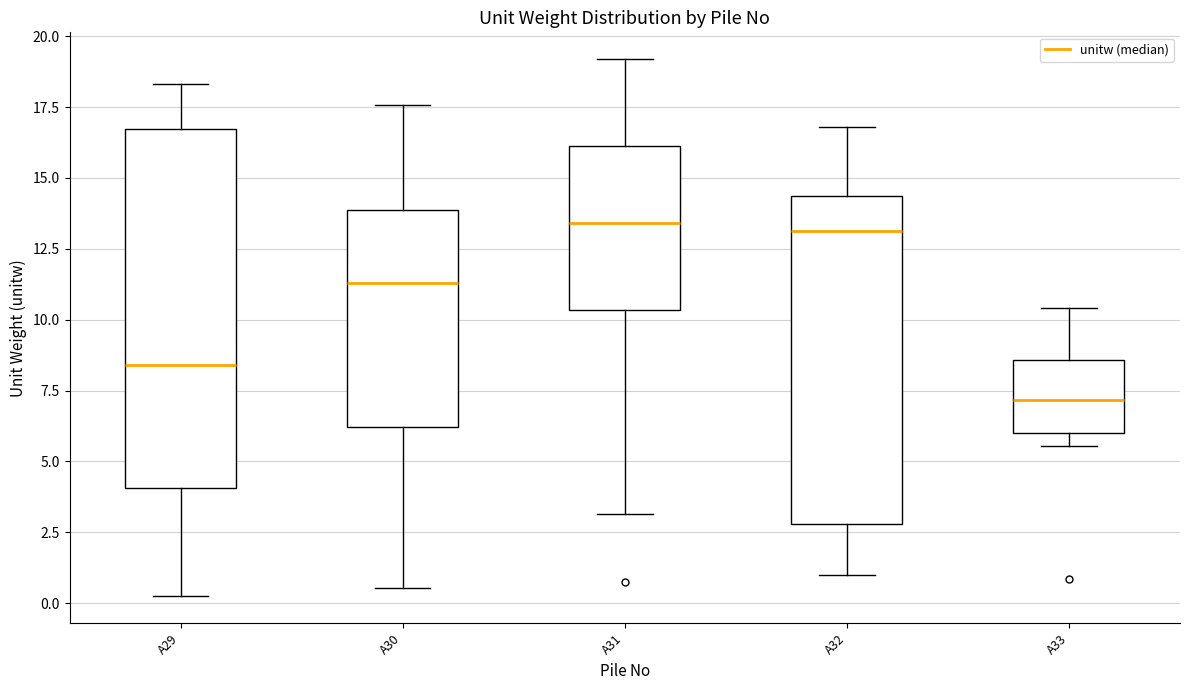

Where is the upper edge of the box for A30 on the y-axis? The values are not printed on the chart, so give them approximately, as read against the axis.

14.0